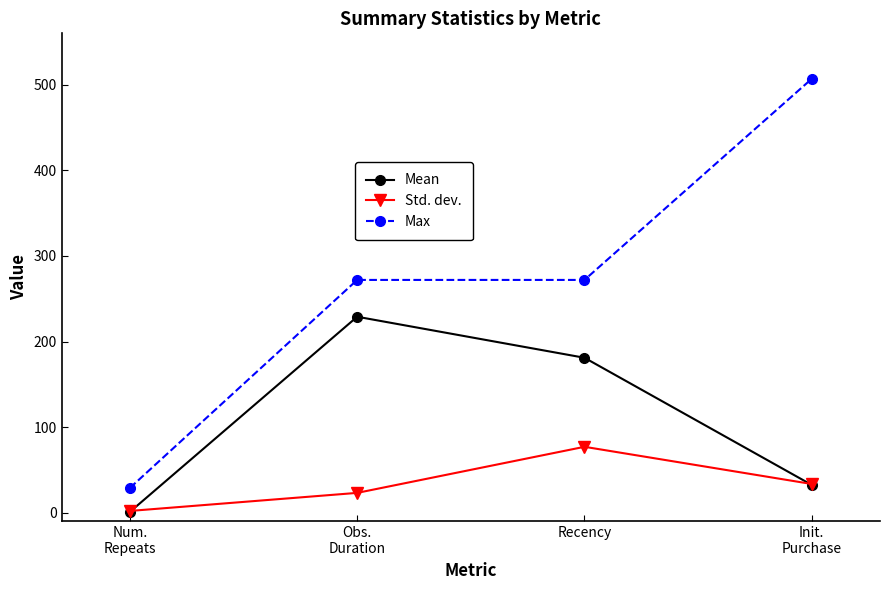

What is the spread (max minus min) of values at Init.
Purchase?

474.4